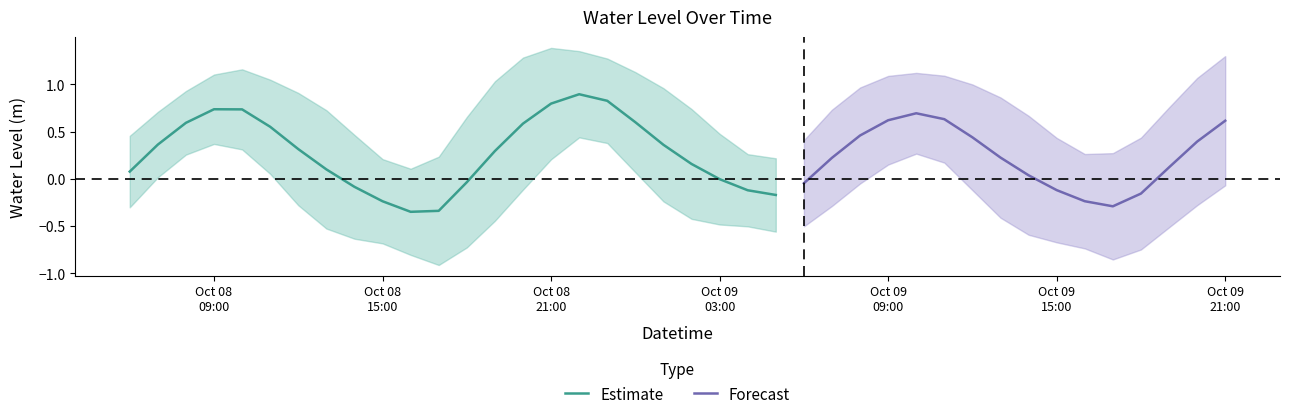

Reading right to left, what are all the values shown in this chart?

2024-10-09 21:00:00=0.6	2024-10-09 20:00:00=0.4	2024-10-09 19:00:00=0.1	2024-10-09 18:00:00=-0.2	2024-10-09 17:00:00=-0.3	2024-10-09 16:00:00=-0.2	2024-10-09 15:00:00=-0.1	2024-10-09 14:00:00=0.0	2024-10-09 13:00:00=0.2	2024-10-09 12:00:00=0.4	2024-10-09 11:00:00=0.6	2024-10-09 10:00:00=0.7	2024-10-09 09:00:00=0.6	2024-10-09 08:00:00=0.5	2024-10-09 07:00:00=0.2	2024-10-09 06:00:00=-0.0	2024-10-09 05:00:00=-0.2	2024-10-09 04:00:00=-0.1	2024-10-09 03:00:00=-0.0	2024-10-09 02:00:00=0.2	2024-10-09 01:00:00=0.4	2024-10-09 00:00:00=0.6	2024-10-08 23:00:00=0.8	2024-10-08 22:00:00=0.9	2024-10-08 21:00:00=0.8	2024-10-08 20:00:00=0.6	2024-10-08 19:00:00=0.3	2024-10-08 18:00:00=-0.0	2024-10-08 17:00:00=-0.3	2024-10-08 16:00:00=-0.3	2024-10-08 15:00:00=-0.2	2024-10-08 14:00:00=-0.1	2024-10-08 13:00:00=0.1	2024-10-08 12:00:00=0.3	2024-10-08 11:00:00=0.6	2024-10-08 10:00:00=0.7	2024-10-08 09:00:00=0.7	2024-10-08 08:00:00=0.6	2024-10-08 07:00:00=0.4	2024-10-08 06:00:00=0.1